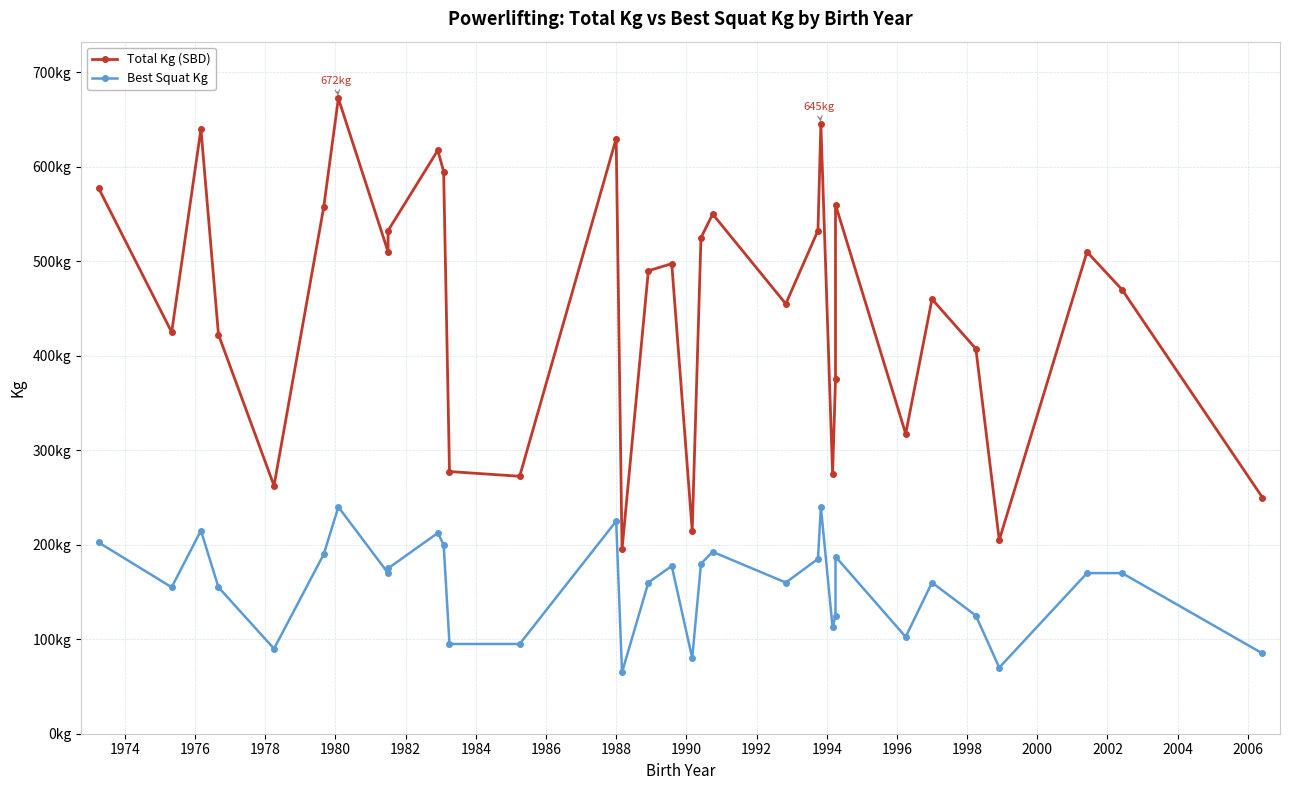

Rank the series by their maximum value, from highest to lowest.

Total Kg (SBD), Best Squat Kg